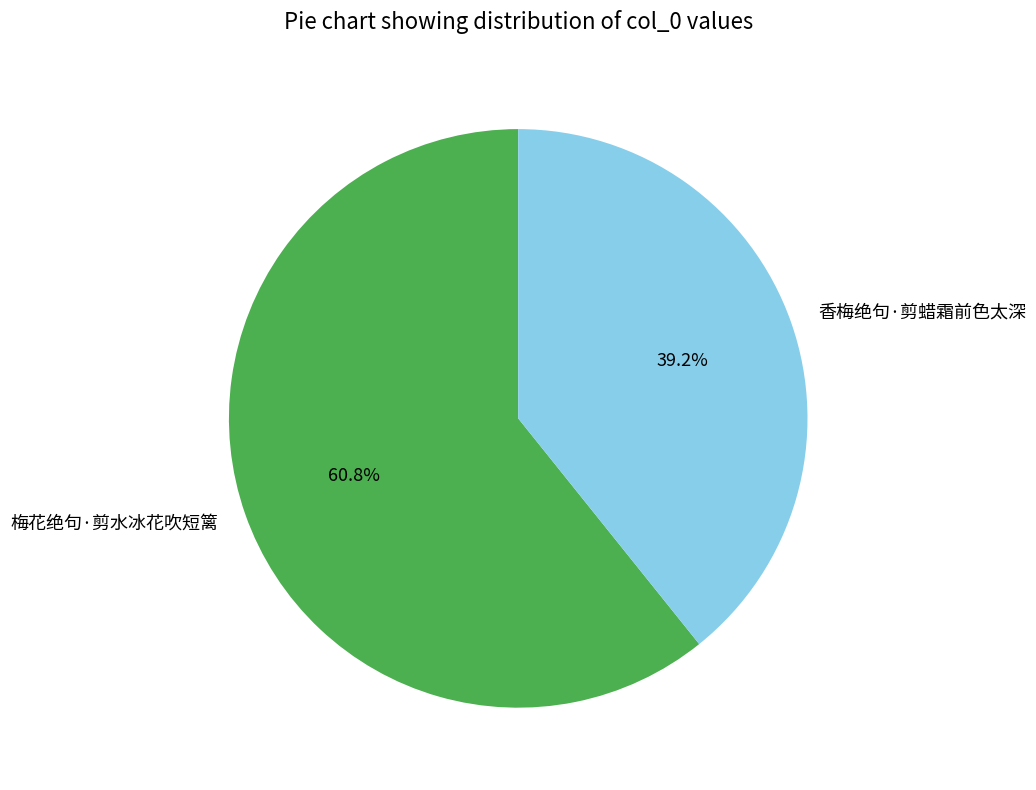

True or false: 香梅绝句·剪蜡霜前色太深 accounts for 39% of the total.

True